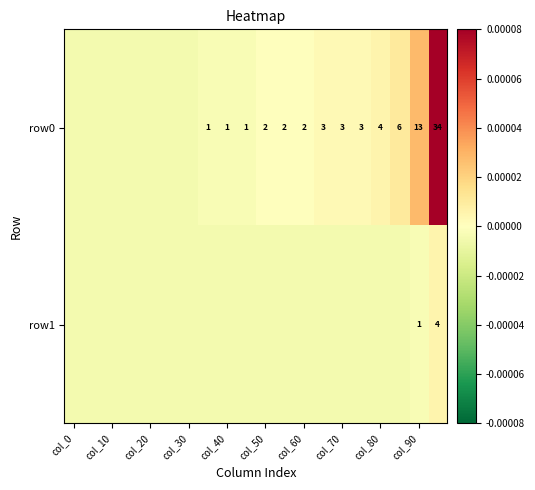

Is it true that row0 equals 13.0 at col_90?

True